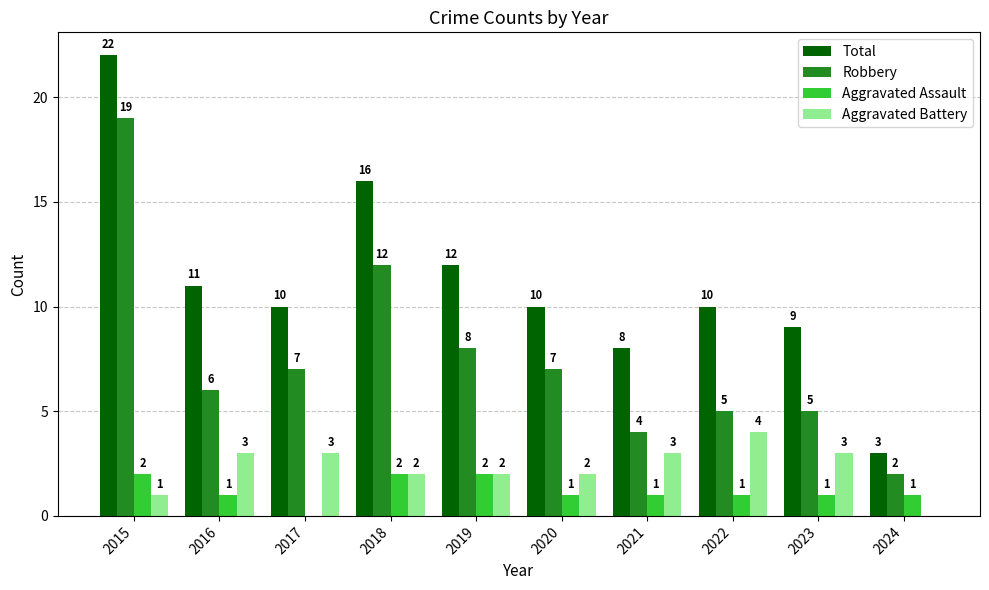

How many groups of bars are there?

10